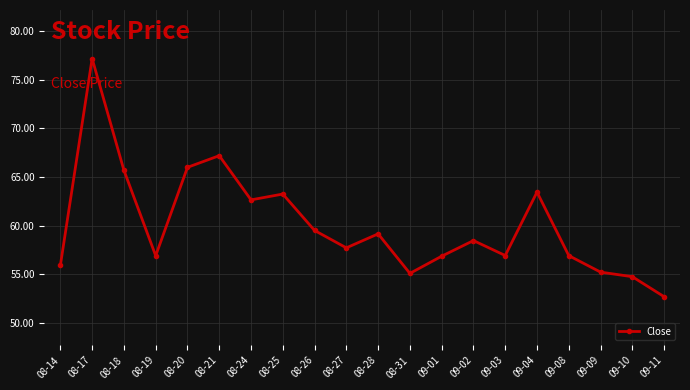

The chart shows a value of 63.2 at 08-25. True or false?

True